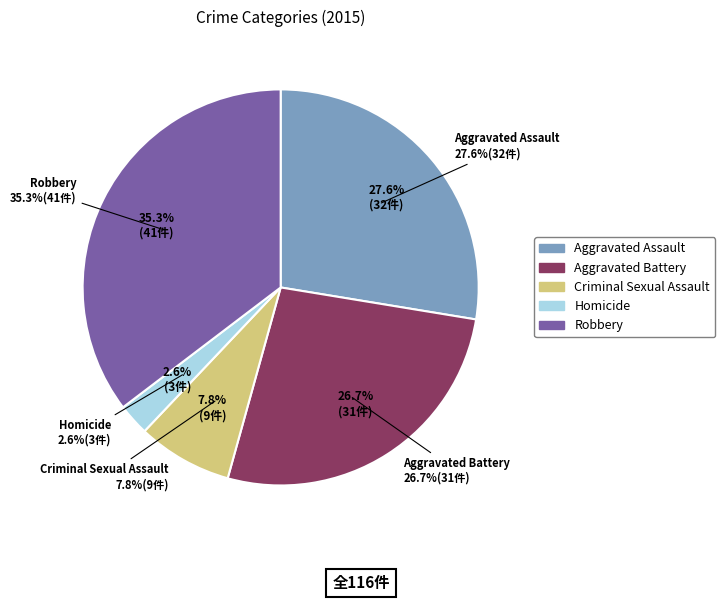

What percentage do Homicide and Robbery together represent?

37.9%